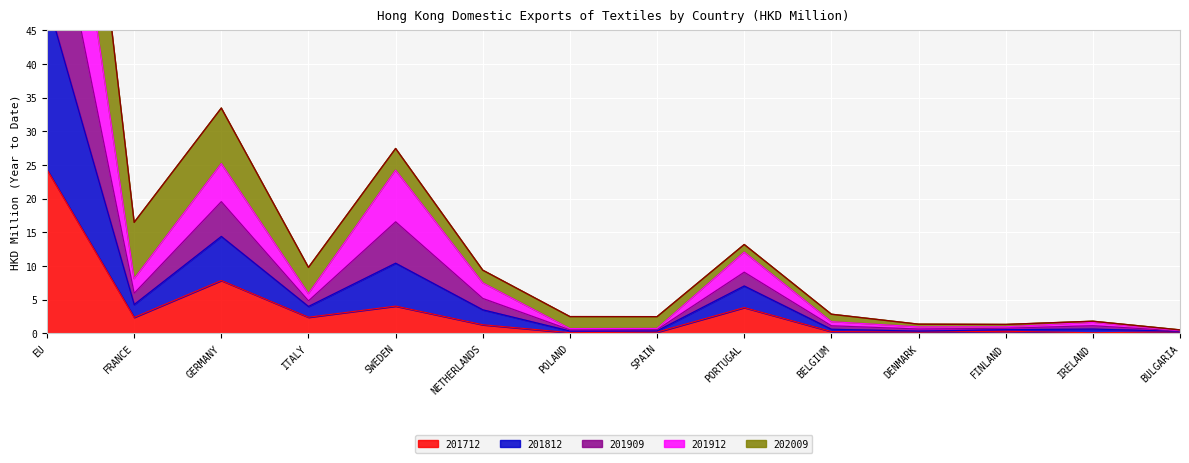

True or false: 201712 has a value of 7.9 at GERMANY.

True